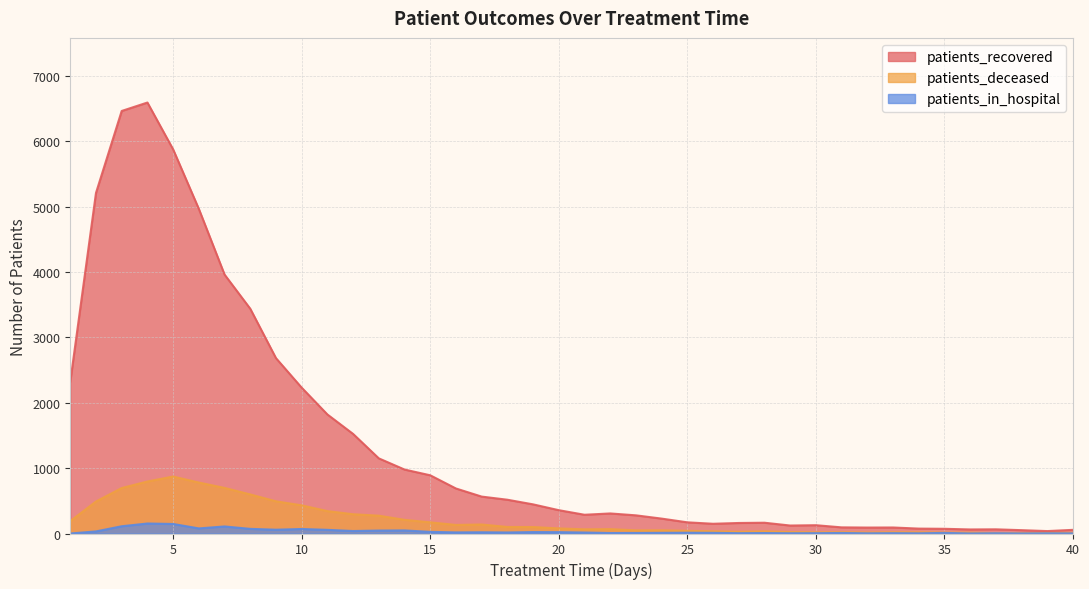

True or false: patients_deceased and patients_in_hospital intersect in this chart.

False